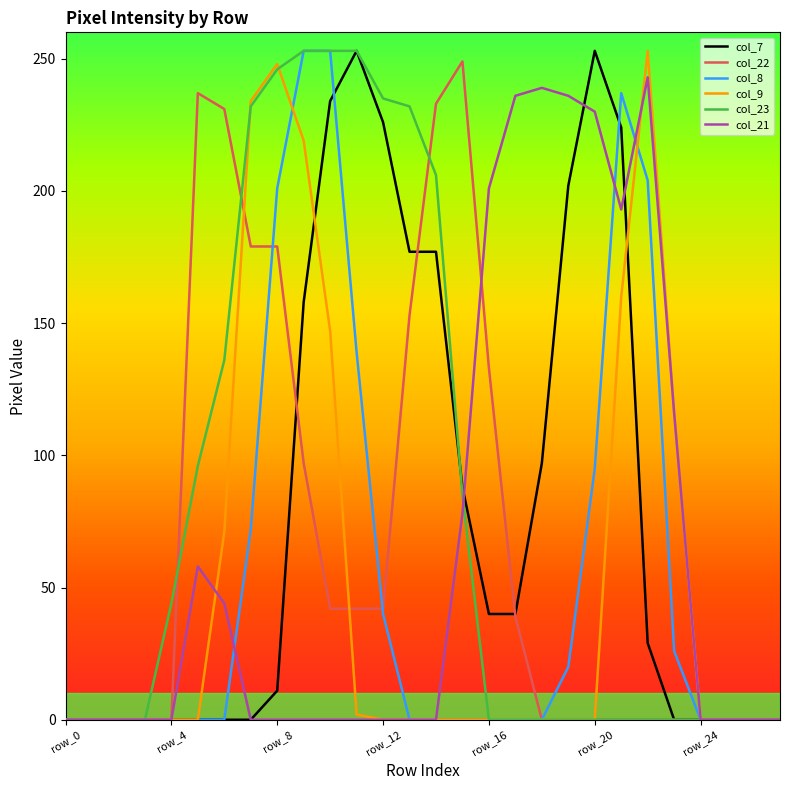

Which series has the largest total across all categories?

col_23